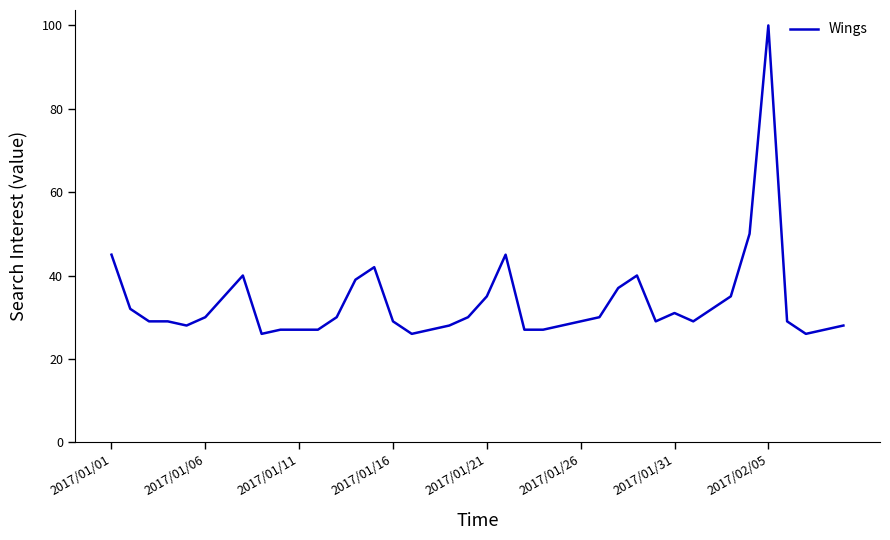

What is the maximum value shown in the chart?

100